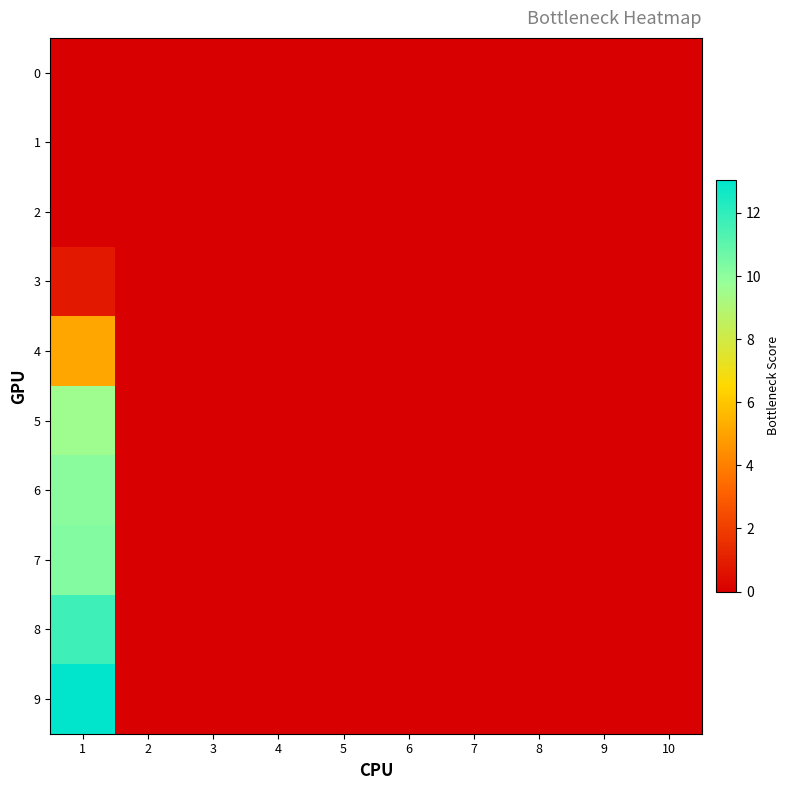

Reading right to left, extract all data points from this chart.

0: 10=0.0	9=0.0	8=0.0	7=0.0	6=0.0	5=0.0	4=0.0	3=0.0	2=0.0	1=0.0
1: 10=0.0	9=0.0	8=0.0	7=0.0	6=0.0	5=0.0	4=0.0	3=0.0	2=0.0	1=0.0
2: 10=0.0	9=0.0	8=0.0	7=0.0	6=0.0	5=0.0	4=0.0	3=0.0	2=0.0	1=0.0
3: 10=0.0	9=0.0	8=0.0	7=0.0	6=0.0	5=0.0	4=0.0	3=0.0	2=0.0	1=0.8
4: 10=0.0	9=0.0	8=0.0	7=0.0	6=0.0	5=0.0	4=0.0	3=0.0	2=0.0	1=5.1
5: 10=0.0	9=0.0	8=0.0	7=0.0	6=0.0	5=0.0	4=0.0	3=0.0	2=0.0	1=9.6
6: 10=0.0	9=0.0	8=0.0	7=0.0	6=0.0	5=0.0	4=0.0	3=0.0	2=0.0	1=10.1
7: 10=0.0	9=0.0	8=0.0	7=0.0	6=0.0	5=0.0	4=0.0	3=0.0	2=0.0	1=10.2
8: 10=0.0	9=0.0	8=0.0	7=0.0	6=0.0	5=0.0	4=0.0	3=0.0	2=0.0	1=11.7
9: 10=0.0	9=0.0	8=0.0	7=0.0	6=0.0	5=0.0	4=0.0	3=0.0	2=0.0	1=13.0